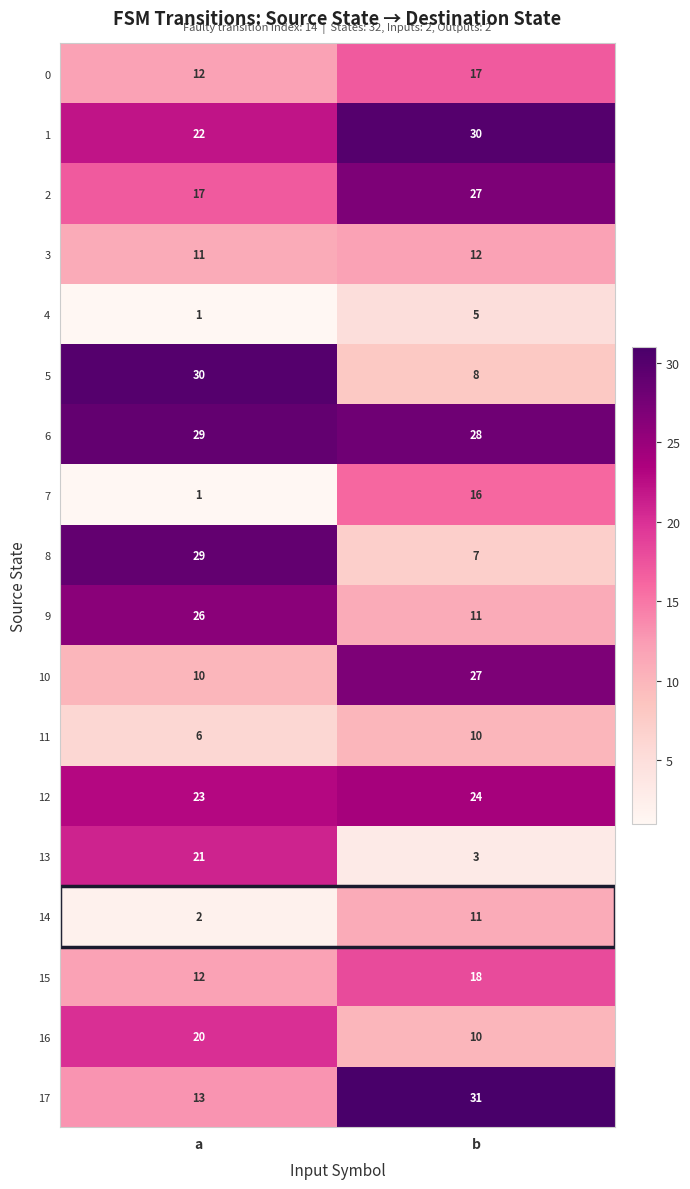

Is it true that 11 equals 10 at b?

True